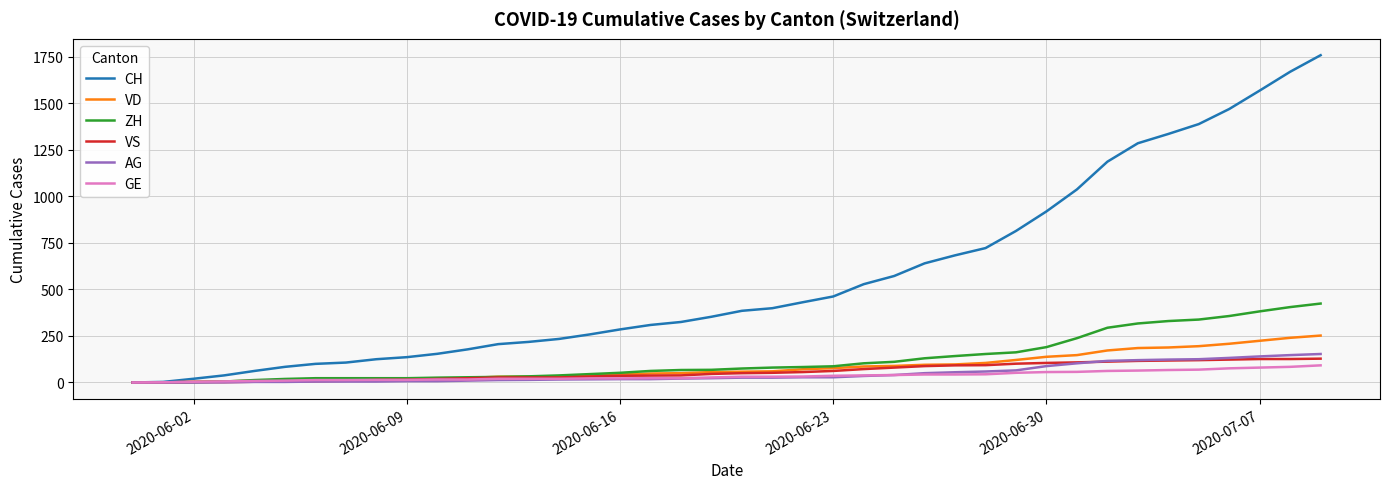

Which series has the largest total across all categories?

CH